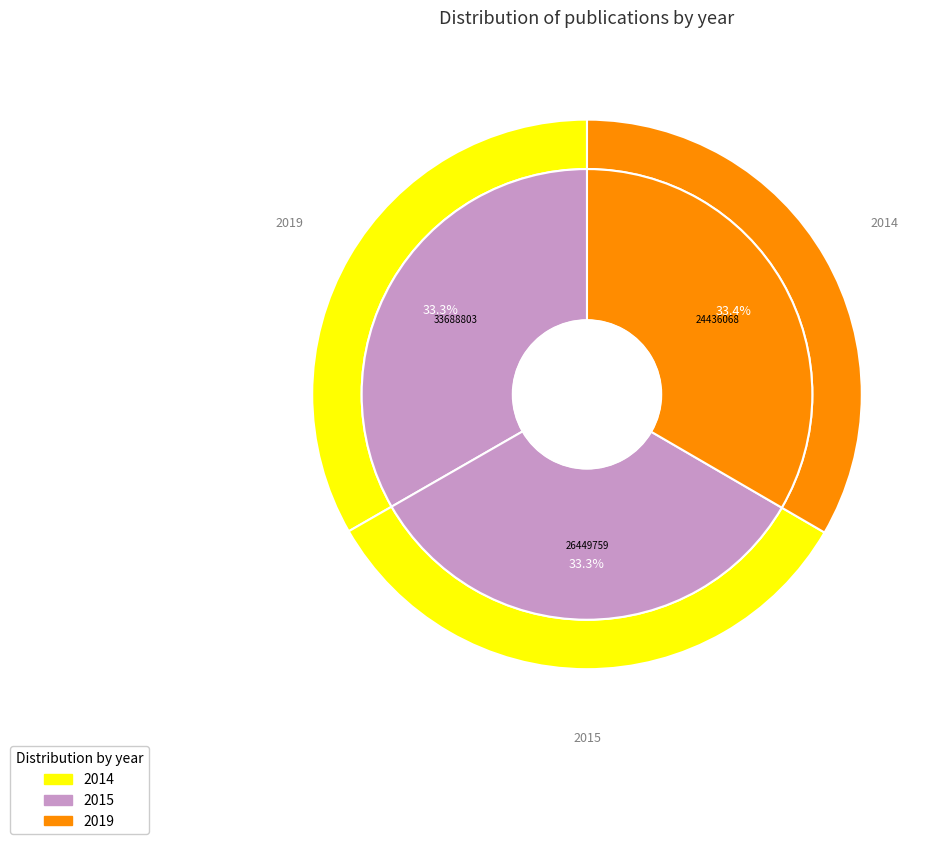

Do 33688803 and 24436068 together represent more than half of the pie?

Yes